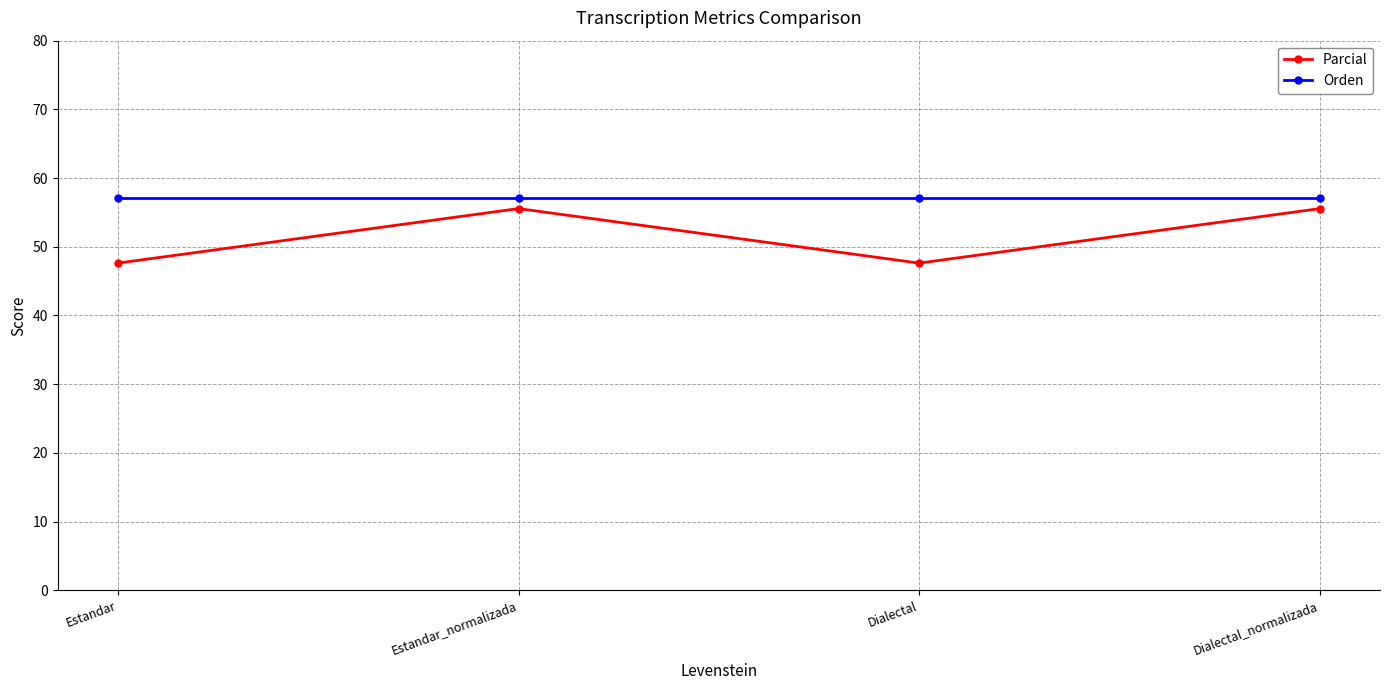

What are all the series names shown in the legend?

Parcial, Orden